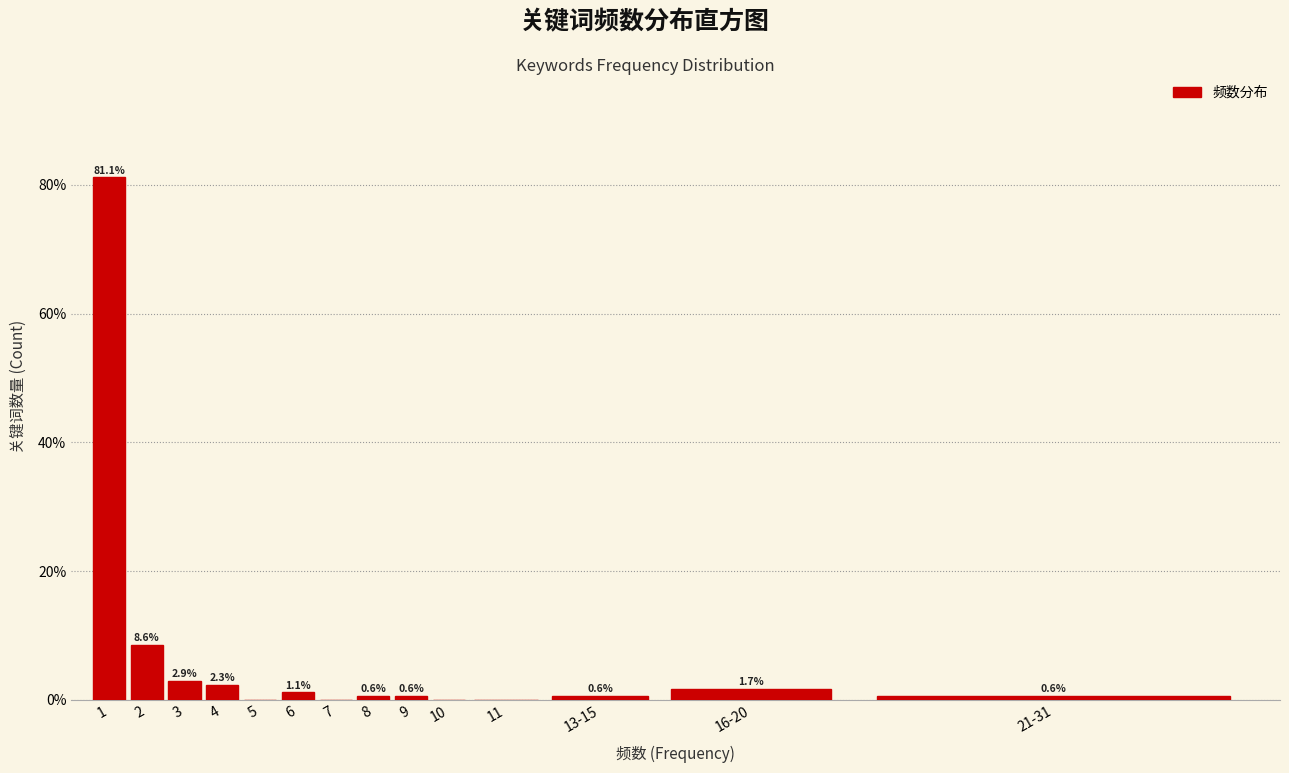

Reading left to right, list all the values displayed in this chart.

1=81.1	2=8.6	3=2.9	4=2.3	5=0.0	6=1.1	7=0.0	8=0.6	9=0.6	10=0.0	11=0.0	13-15=0.6	16-20=1.7	21-31=0.6